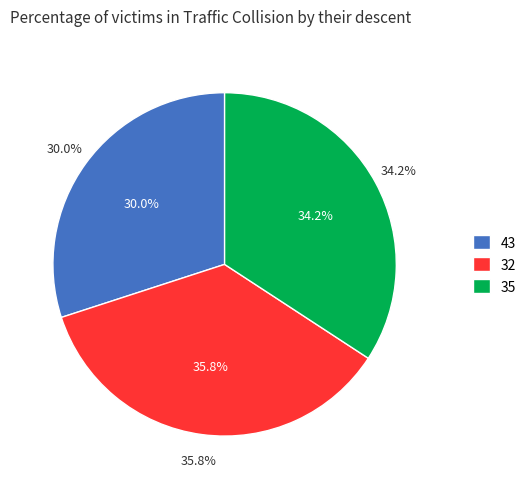

Combined, what portion of the pie is 43 and 32?

65.8%